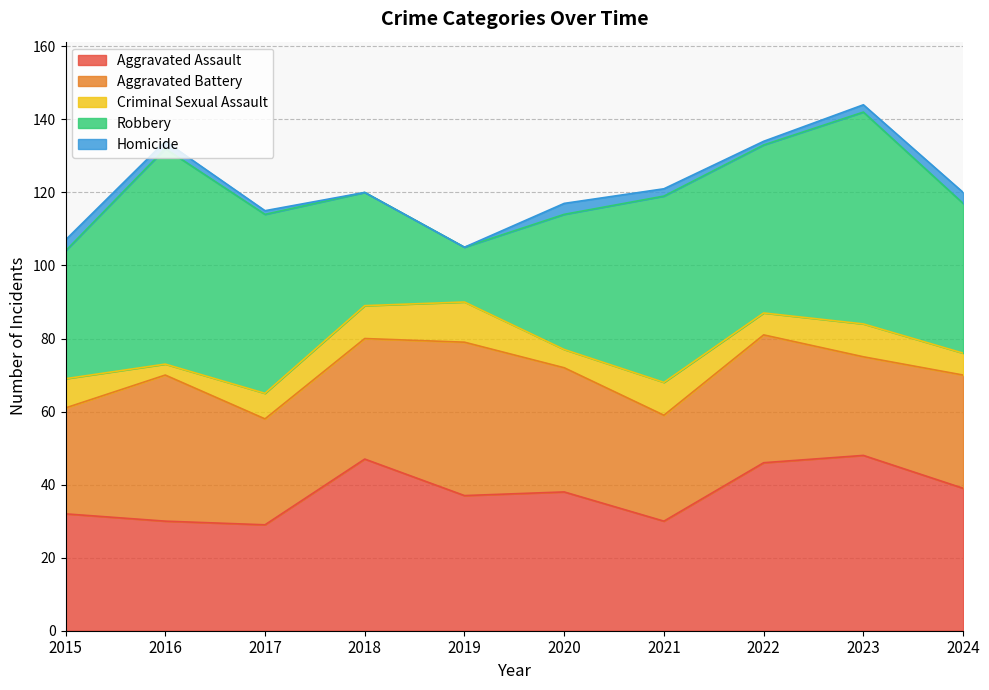

Reading right to left, extract all data points from this chart.

Aggravated Assault: 2024=39	2023=48	2022=46	2021=30	2020=38	2019=37	2018=47	2017=29	2016=30	2015=32
Aggravated Battery: 2024=31	2023=27	2022=35	2021=29	2020=34	2019=42	2018=33	2017=29	2016=40	2015=29
Criminal Sexual Assault: 2024=6	2023=9	2022=6	2021=9	2020=5	2019=11	2018=9	2017=7	2016=3	2015=8
Robbery: 2024=41	2023=58	2022=46	2021=51	2020=37	2019=15	2018=31	2017=49	2016=59	2015=35
Homicide: 2024=3	2023=2	2022=1	2021=2	2020=3	2019=0	2018=0	2017=1	2016=2	2015=3